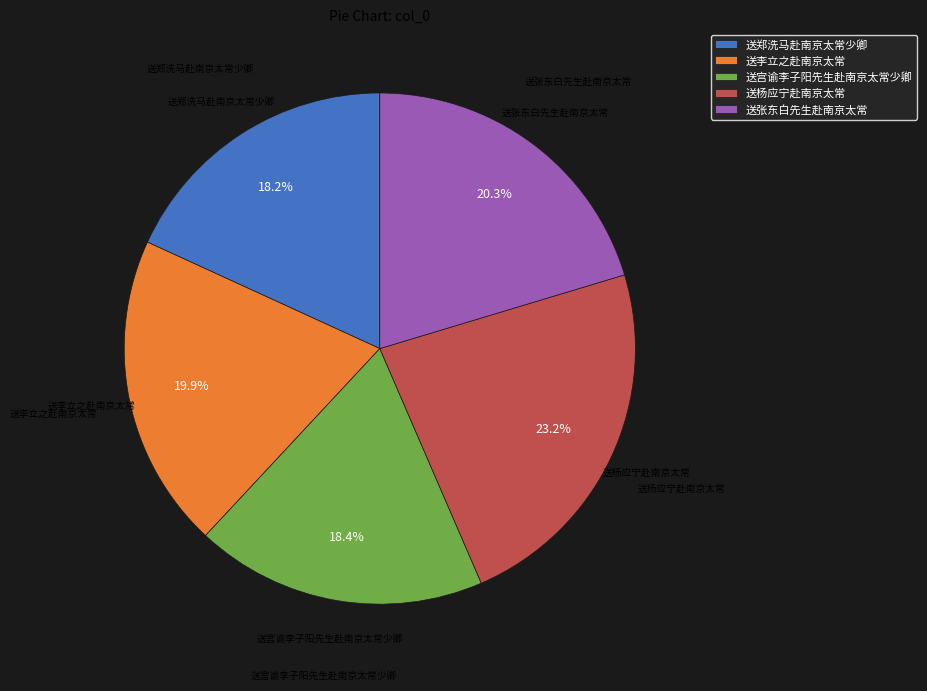

To the nearest percent, what is the combined percentage of 送郑洗马赴南京太常少卿 and 送杨应宁赴南京太常?

41%